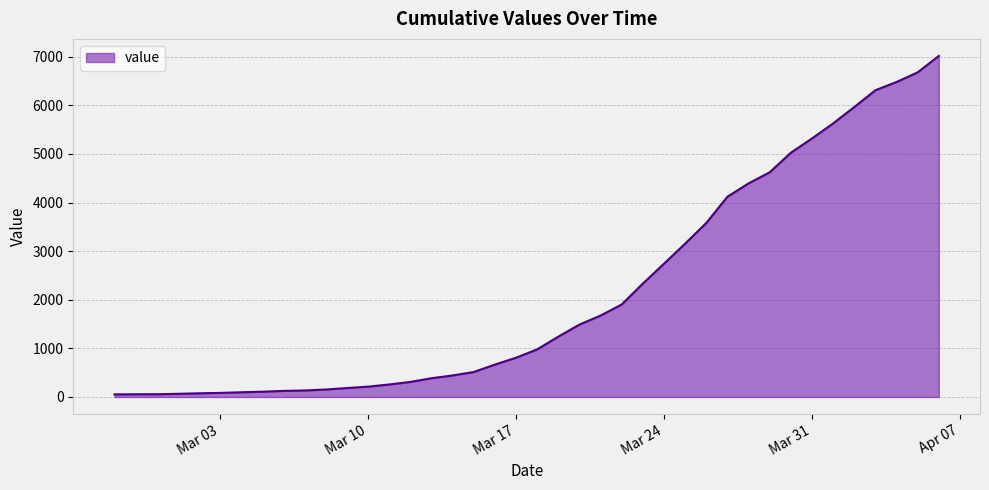

At which category does the chart reach its minimum across all series?

2020-02-27